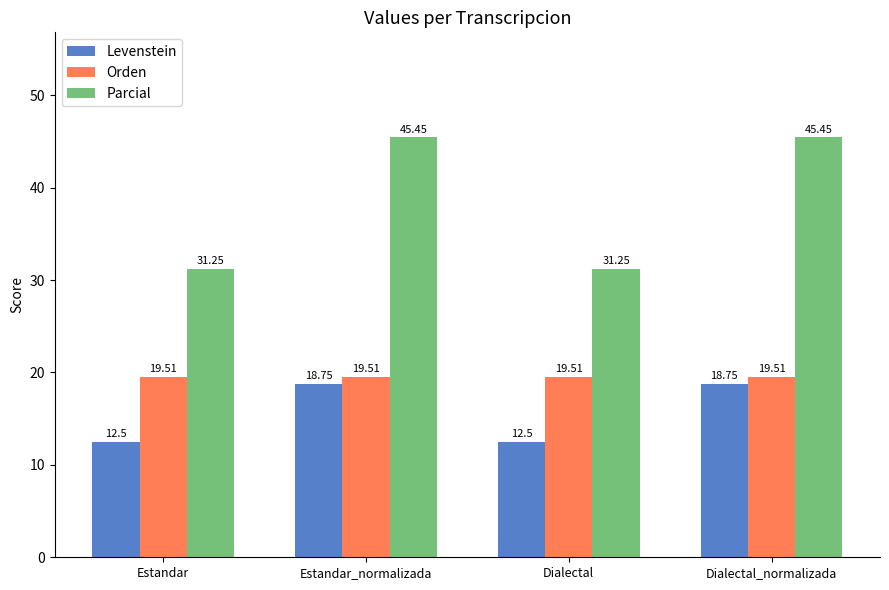

At Estandar_normalizada, list the series in order from largest to smallest.

Parcial, Orden, Levenstein